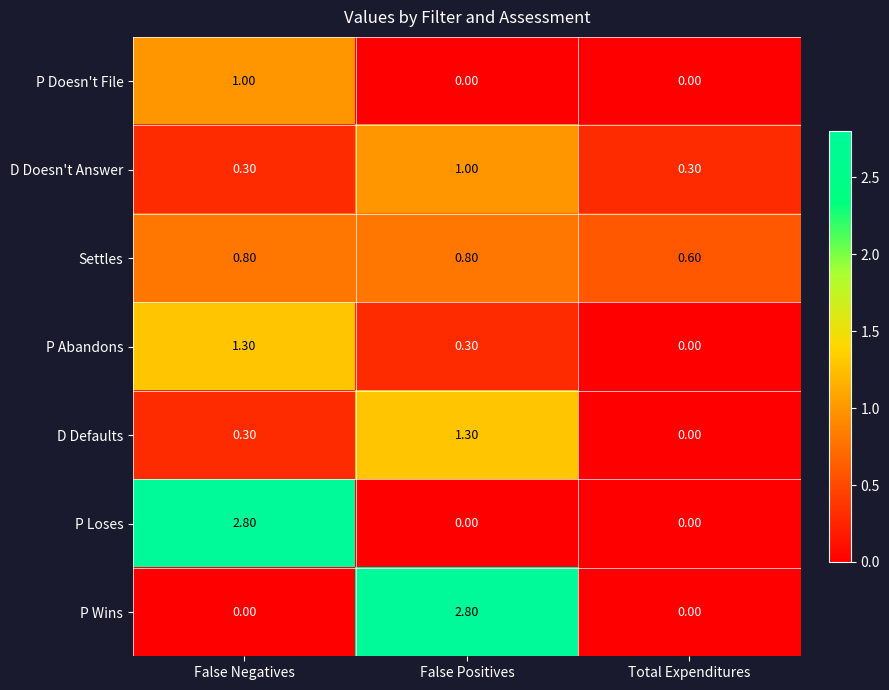

At which label does P Doesn't File reach its peak?

False Negatives